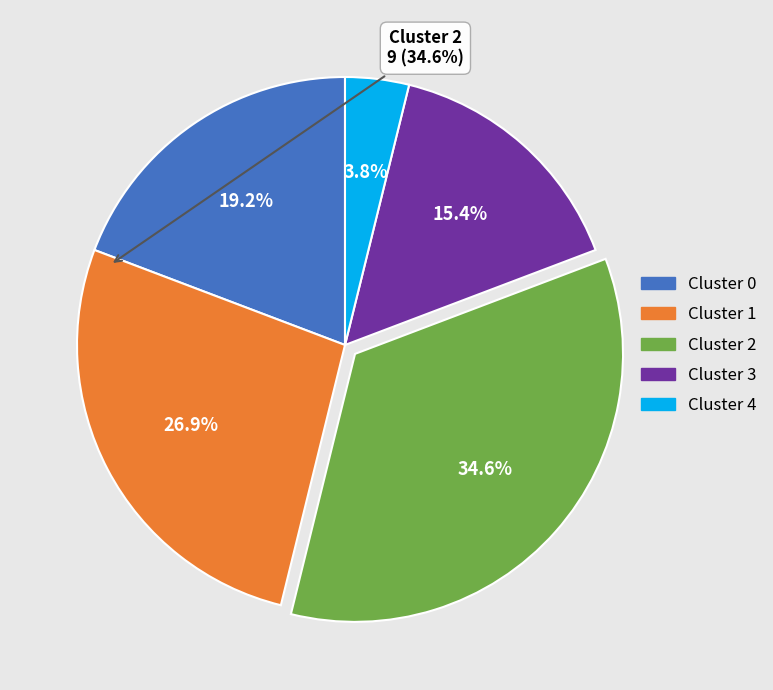

What is the ratio of the value at Cluster 1 to the value at Cluster 0?

1.4